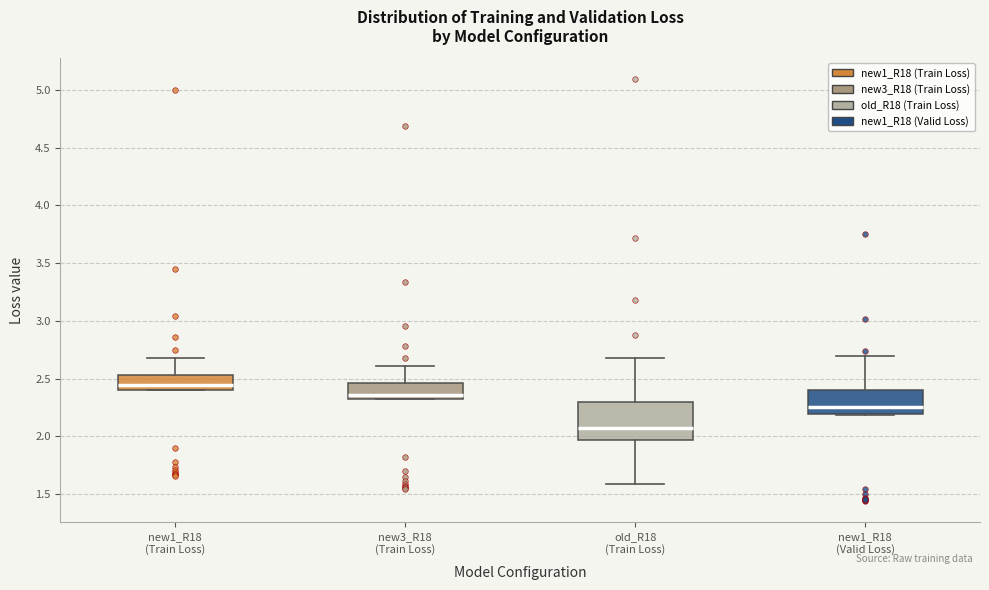

Where does the upper whisker of the box for new3_R18 (Train Loss) end on the y-axis? The values are not printed on the chart, so give them approximately, as read against the axis.

2.60